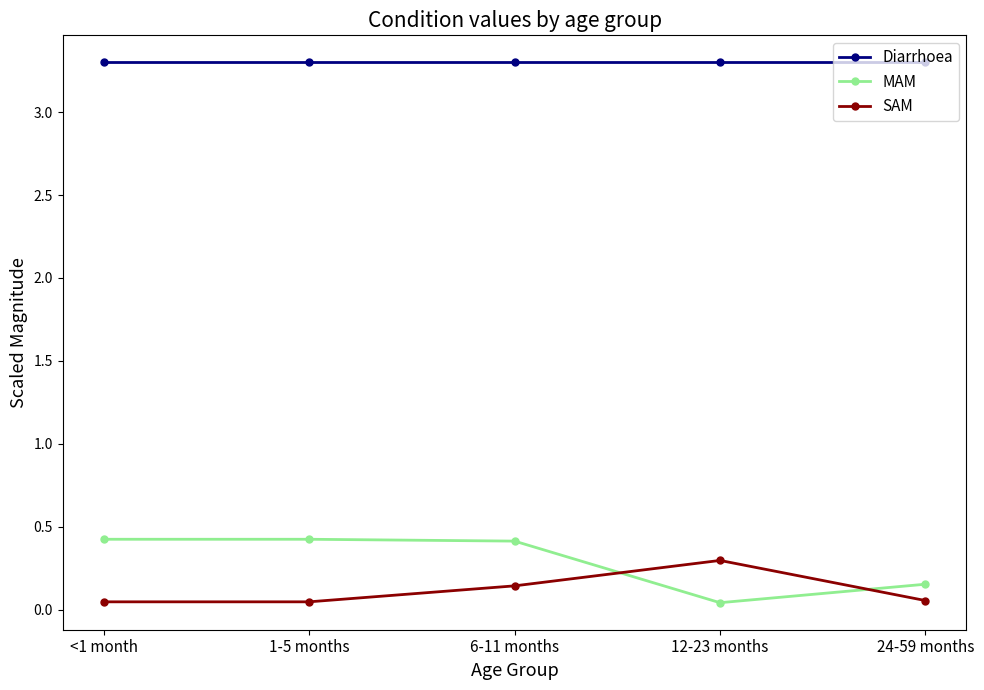

Which category has the highest value in the SAM series?

12-23 months